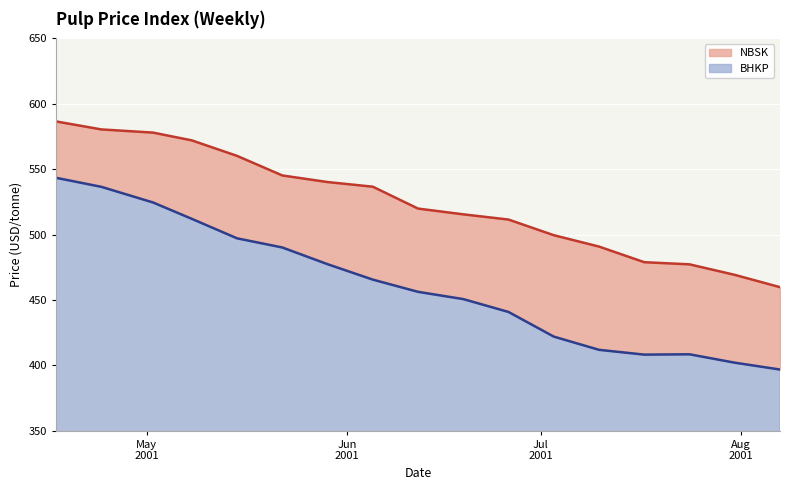

At which category does the chart reach its peak across all series?

2001-04-17